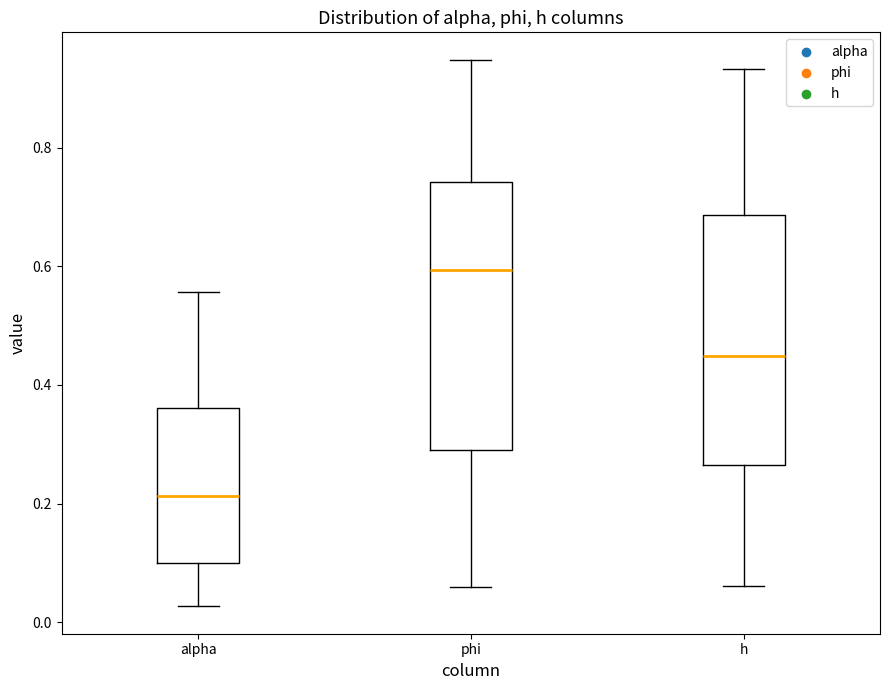

Reading left to right, transcribe this box plot: for each box, give where its median line is, the range the box spans, and where its two whiskers end, as read against the y-axis. The values are not printed on the chart, so give them approximately, as read against the axis.

alpha: median 0.22, box 0.10 to 0.36, whiskers 0.02 to 0.56
phi: median 0.60, box 0.30 to 0.74, whiskers 0.06 to 0.94
h: median 0.44, box 0.26 to 0.68, whiskers 0.06 to 0.94